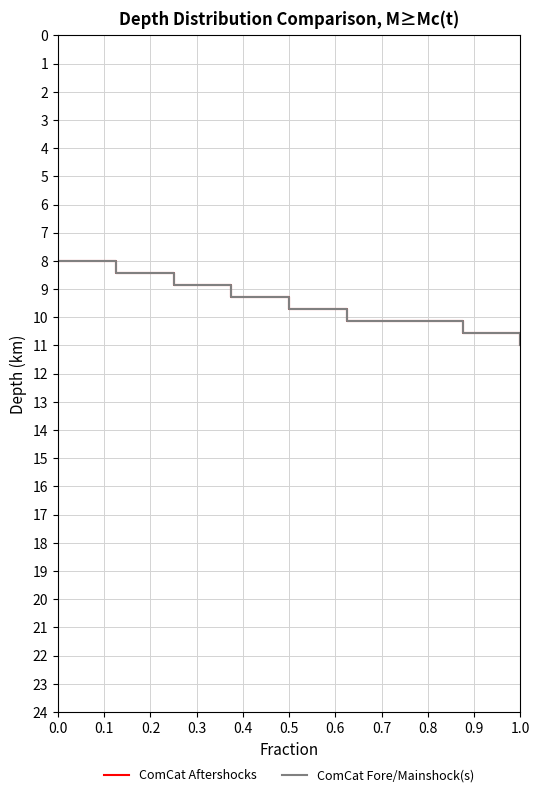

True or false: ComCat Aftershocks and ComCat Fore/Mainshock(s) cross at least once.

False